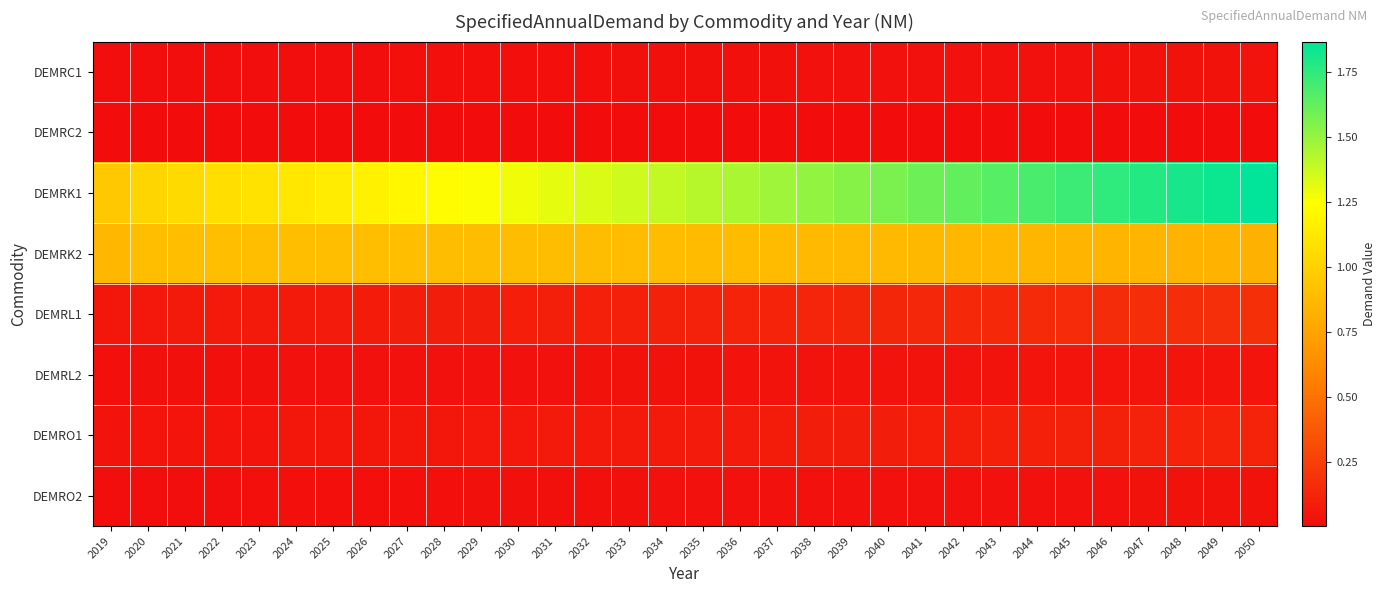

How many distinct data groups are displayed?

8